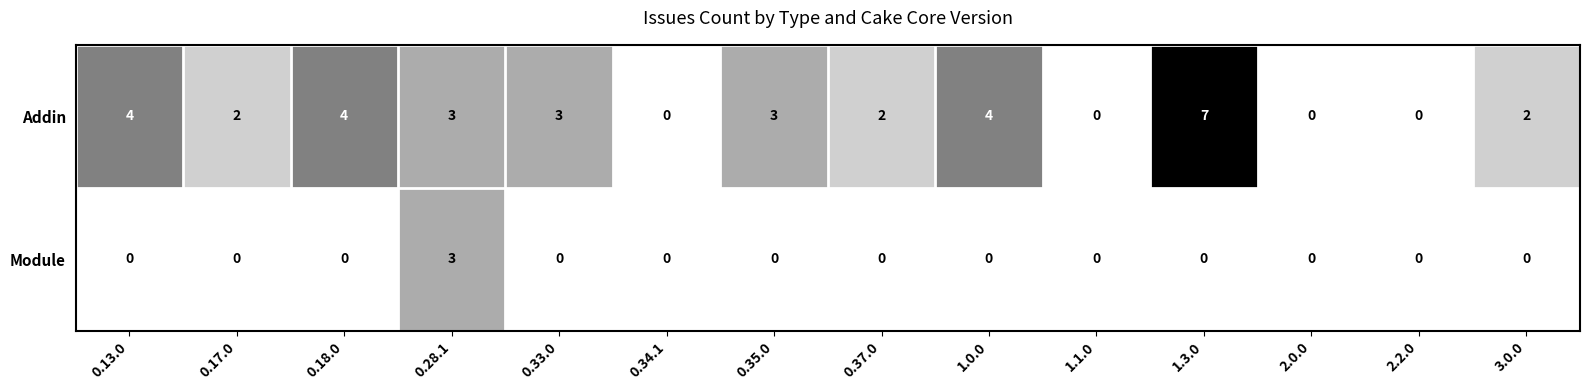

List the series in order of their peak value, highest first.

Addin, Module